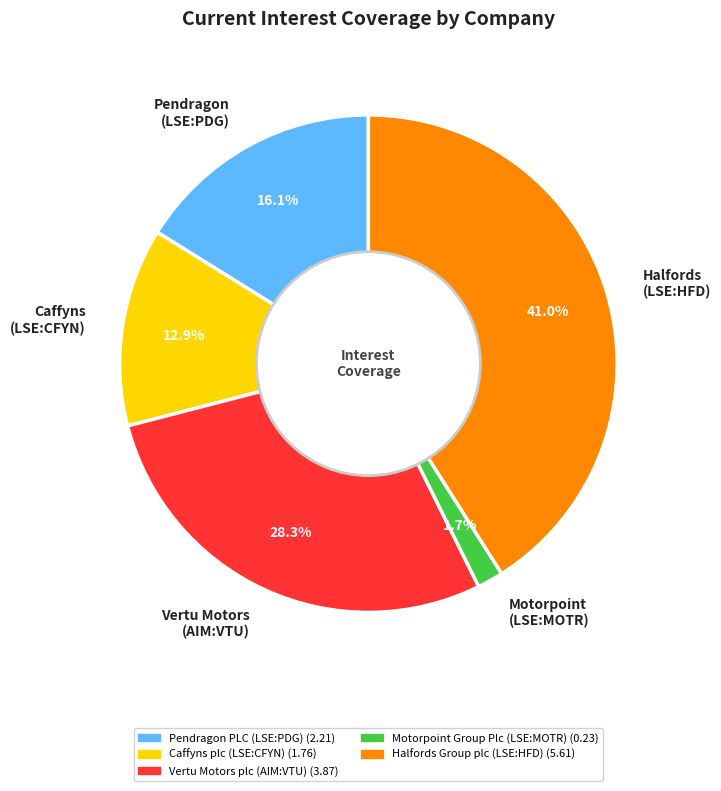

Is there any slice that represents more than half of the pie?

No